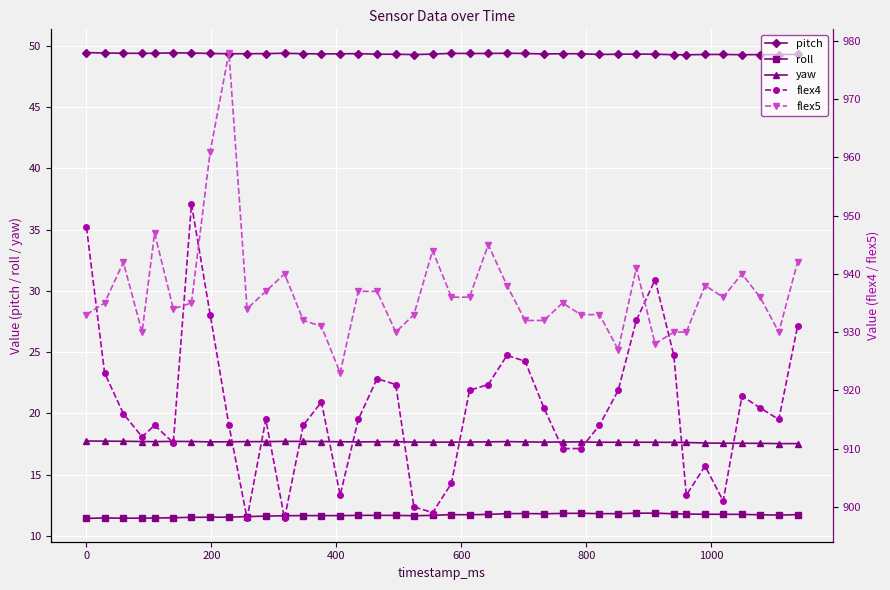

What is the value of the roll point at the 35th from the left?

11.8